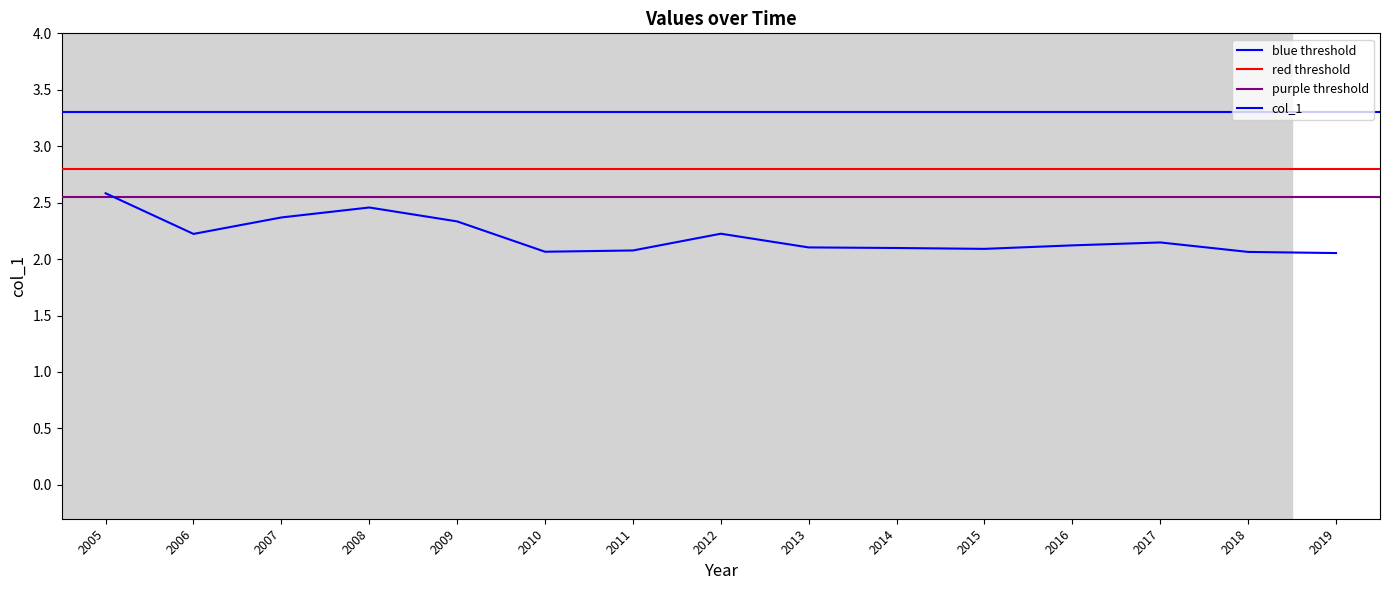

What position from the left is 2018-07-15?

14